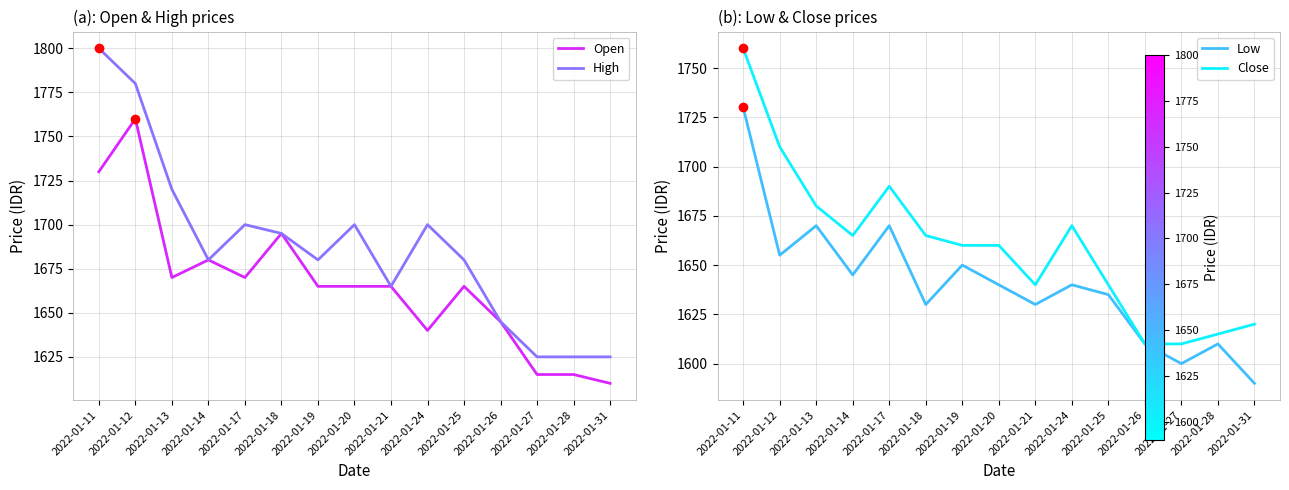

How many data points in High are above 1680?

7